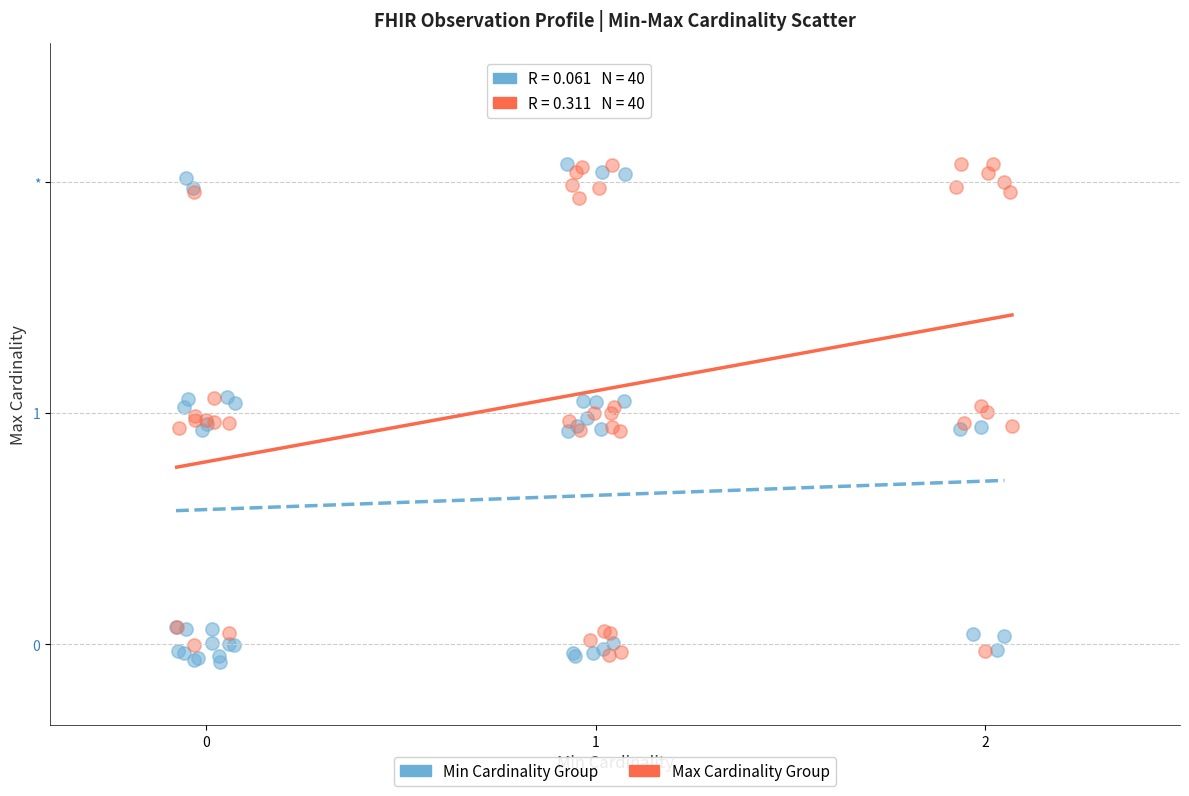

What are all the series names shown in the legend?

Min Cardinality Group, Max Cardinality Group